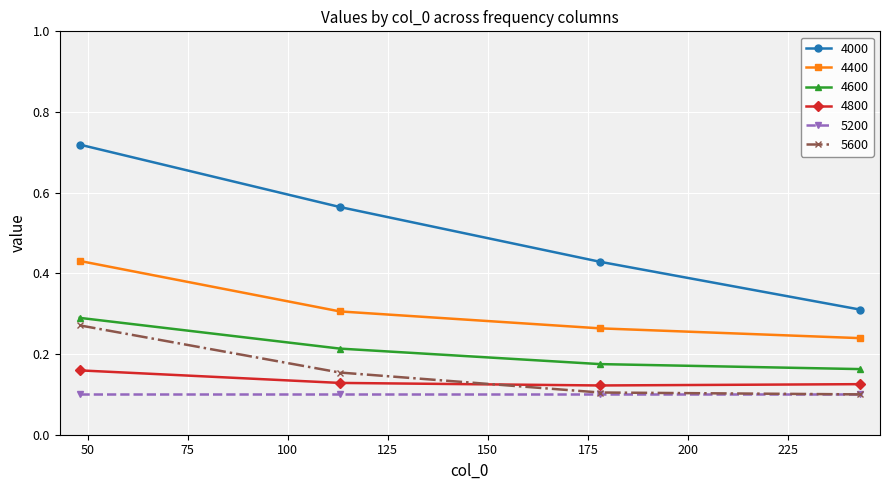

Count the 4000 values in the range 0 to 1.

4